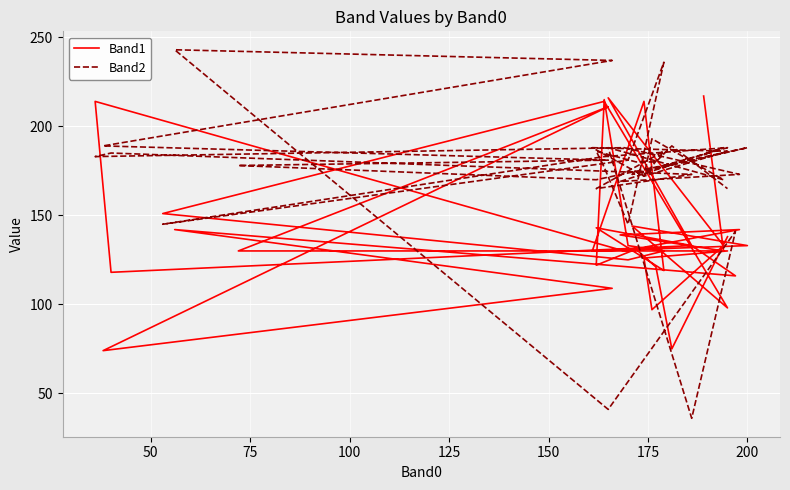

Which series ends up on top after the final intersection of Band1 and Band2?

Band2